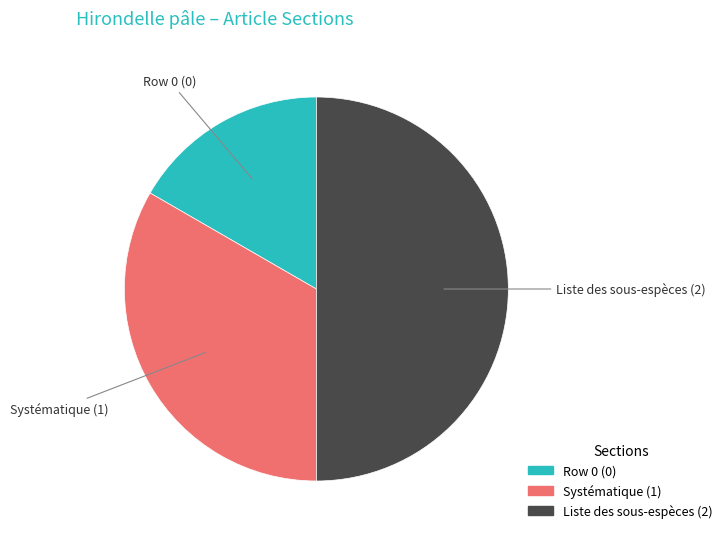

Is it true that Row 0 is 22% of the pie?

False